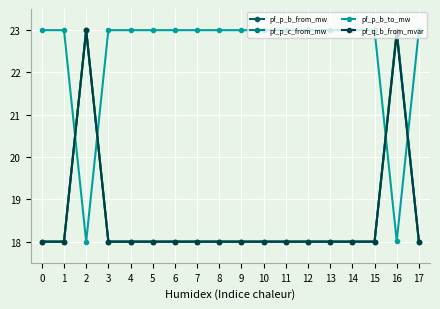

Reading right to left, extract all data points from this chart.

pf_p_b_from_mw: 17=18.0	16=23.0	15=18.0	14=18.0	13=18.0	12=18.0	11=18.0	10=18.0	9=18.0	8=18.0	7=18.0	6=18.0	5=18.0	4=18.0	3=18.0	2=23.0	1=18.0	0=18.0
pf_p_c_from_mw: 17=18.0	16=23.0	15=18.0	14=18.0	13=18.0	12=18.0	11=18.0	10=18.0	9=18.0	8=18.0	7=18.0	6=18.0	5=18.0	4=18.0	3=18.0	2=23.0	1=18.0	0=18.0
pf_p_b_to_mw: 17=23.0	16=18.0	15=23.0	14=23.0	13=23.0	12=23.0	11=23.0	10=23.0	9=23.0	8=23.0	7=23.0	6=23.0	5=23.0	4=23.0	3=23.0	2=18.0	1=23.0	0=23.0
pf_q_b_from_mvar: 17=18.0	16=22.9	15=18.0	14=18.0	13=18.0	12=18.0	11=18.0	10=18.0	9=18.0	8=18.0	7=18.0	6=18.0	5=18.0	4=18.0	3=18.0	2=23.0	1=18.0	0=18.0